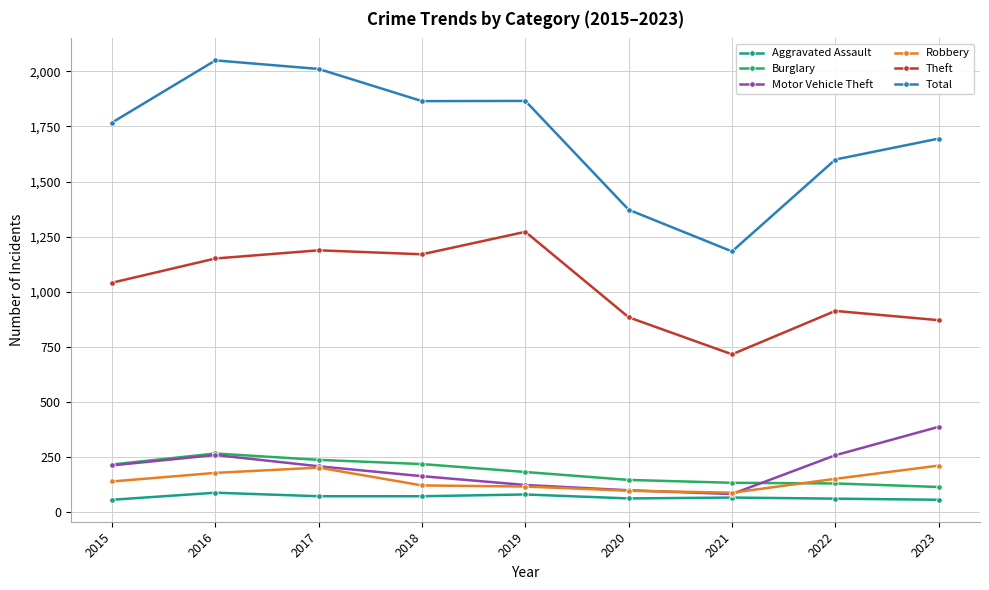

Which series has the widest spread of values?

Total